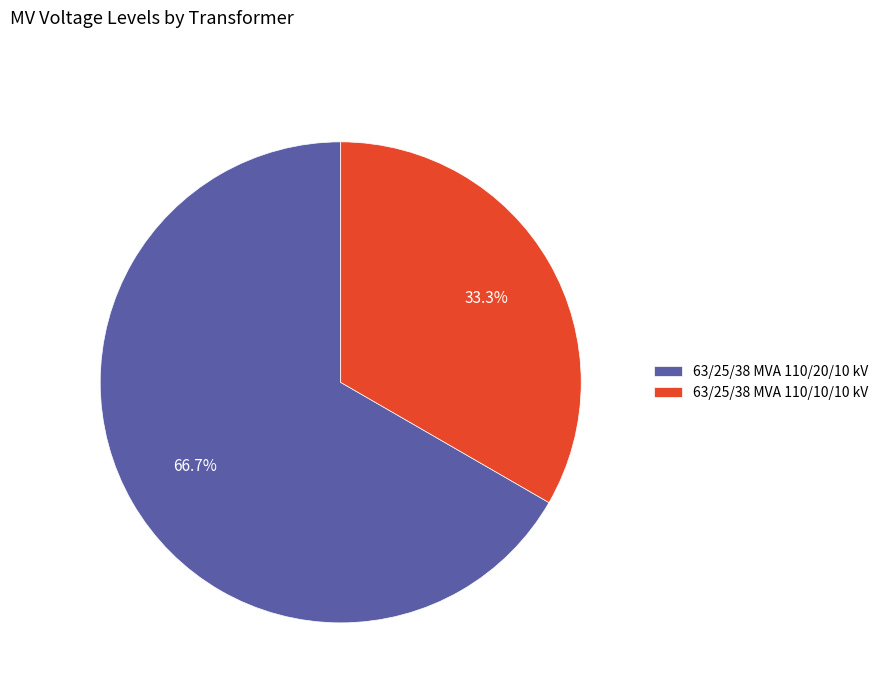

Is there a majority slice in this chart?

Yes